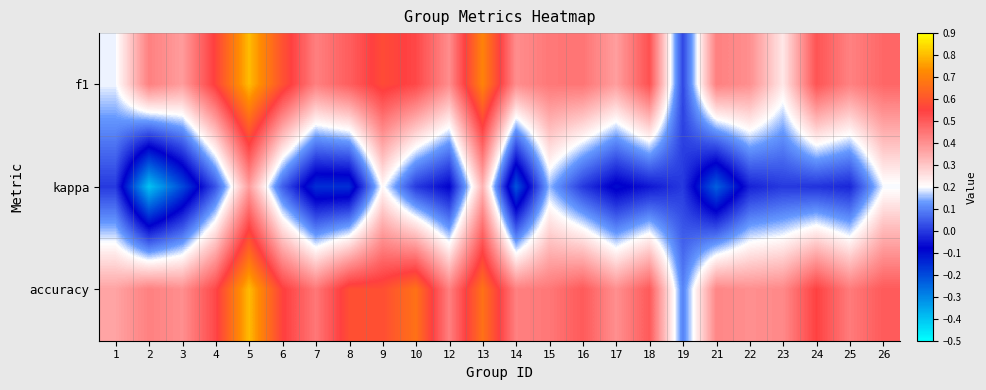

At 13, list the series in order from largest to smallest.

f1, accuracy, kappa